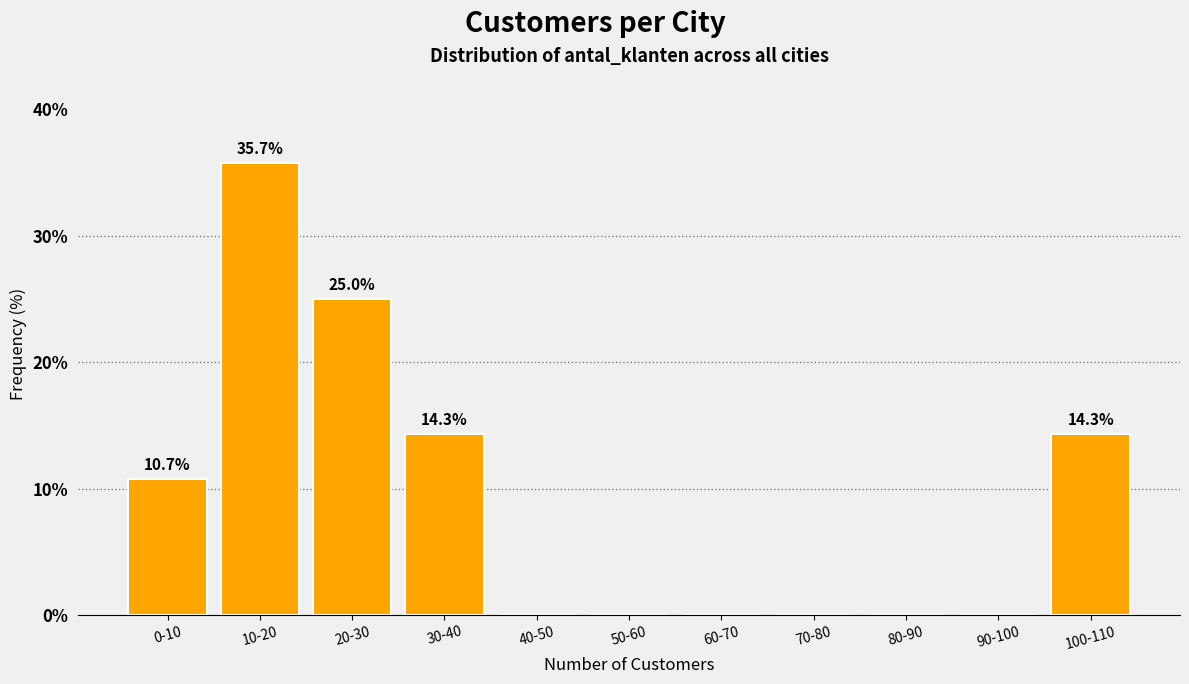

Reading left to right, transcribe all the data shown in this chart.

0-10=10.7	10-20=35.7	20-30=25.0	30-40=14.3	40-50=0.0	50-60=0.0	60-70=0.0	70-80=0.0	80-90=0.0	90-100=0.0	100-110=14.3